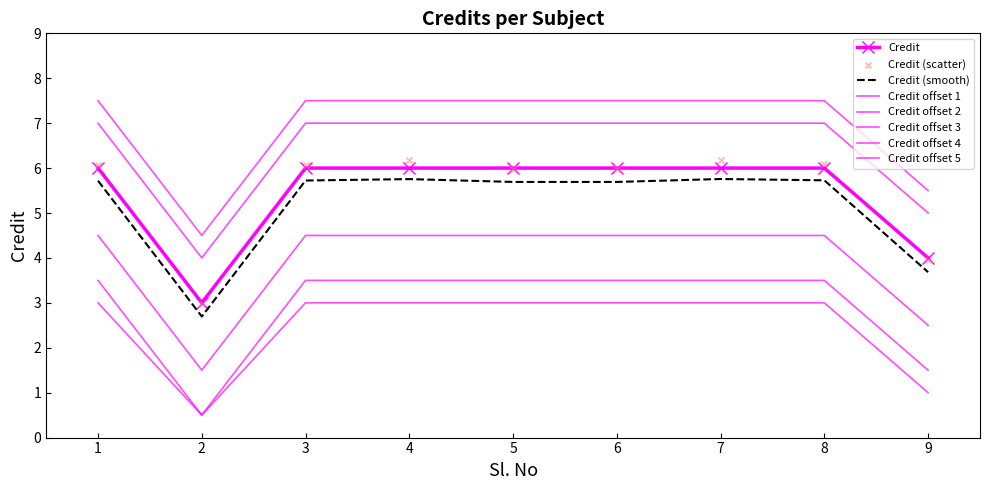

Which has a higher value, 8 or 4?

8